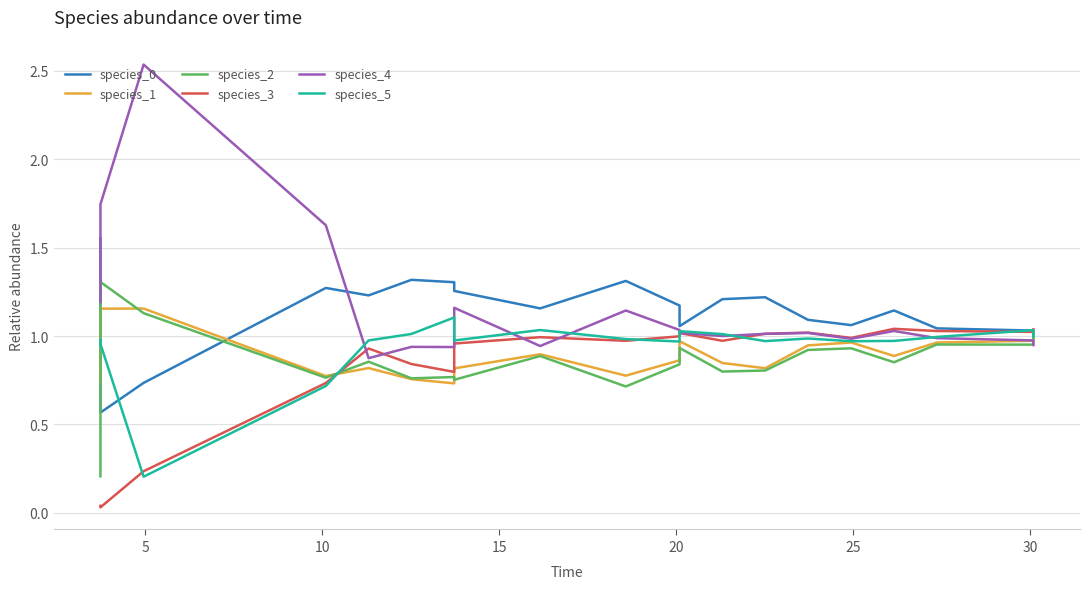

What are all the series names shown in the legend?

species_0, species_1, species_2, species_3, species_4, species_5